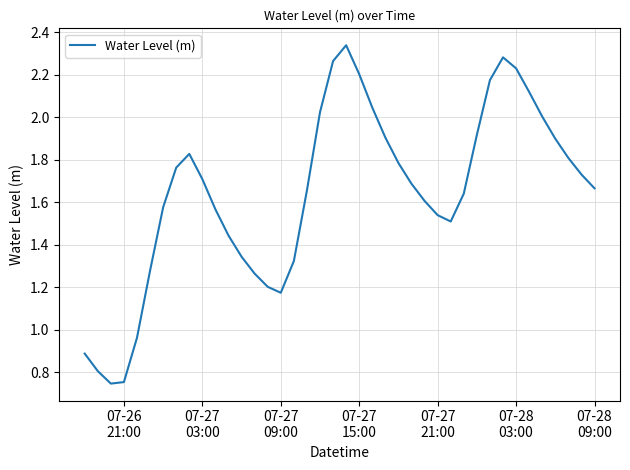

What is the value of the 24th point from the left?

1.9